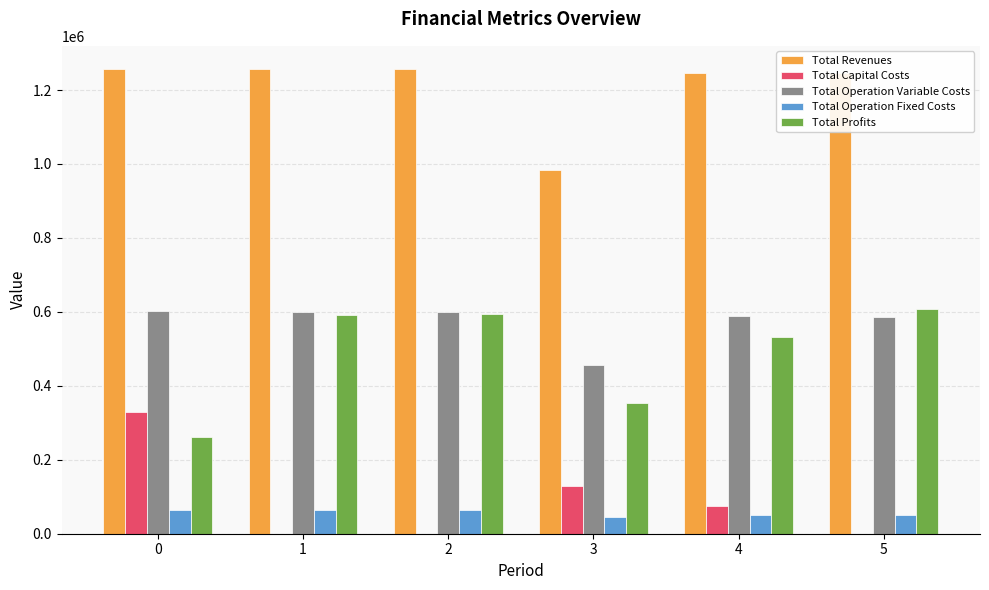

The value of Total Capital Costs at 0 is 330218.0. True or false?

True